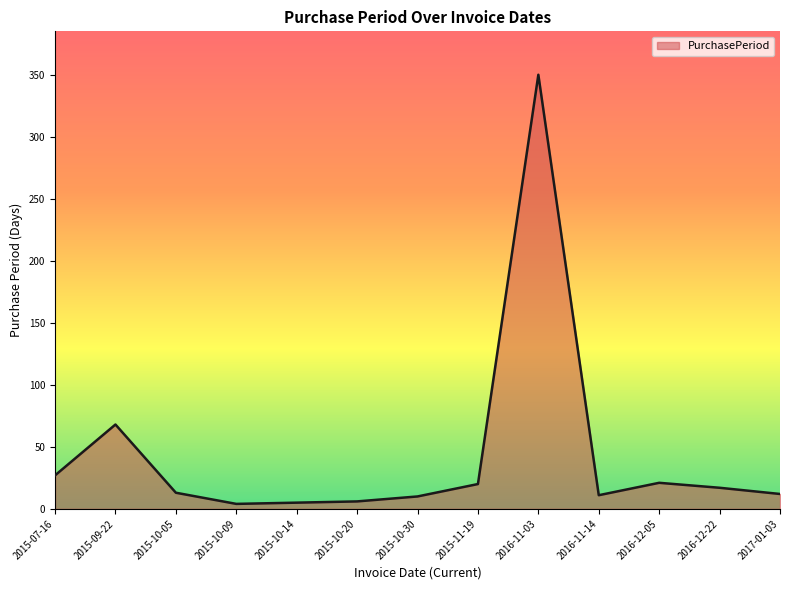

Does the chart have visible grid lines?

No